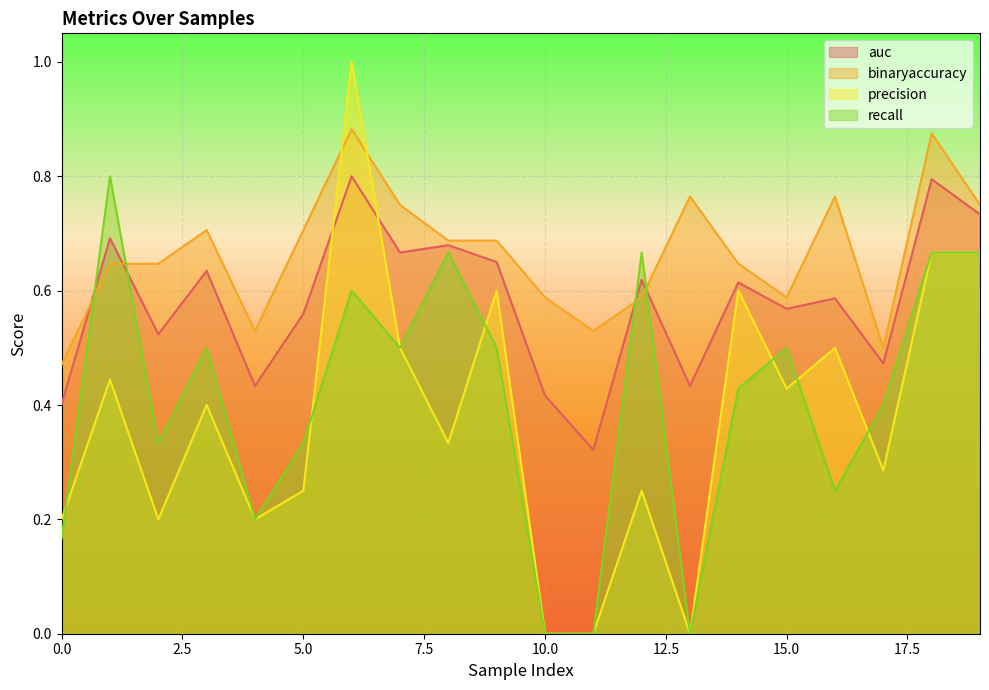

At 11, list the series in order from smallest to largest.

precision, recall, auc, binaryaccuracy